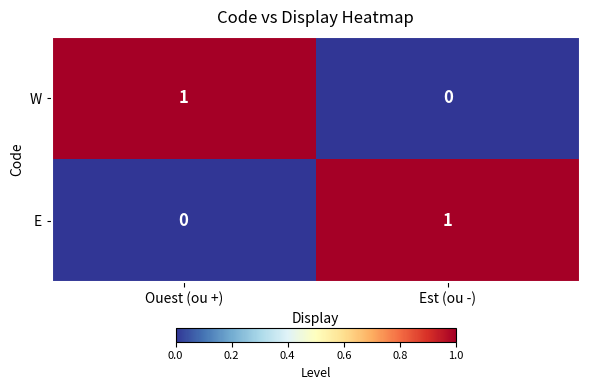

Where is W nearest to the value 0?

Est (ou -)